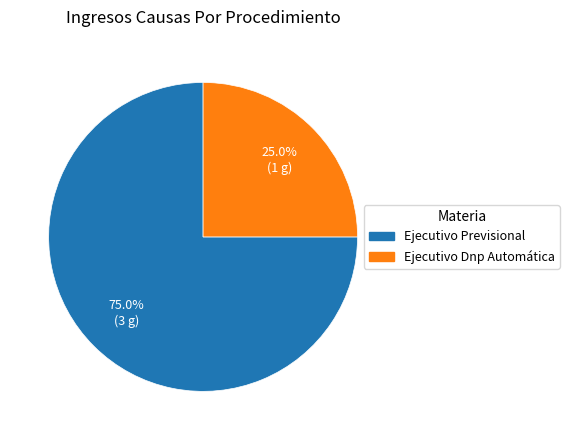

Rank the categories by value from lowest to highest.

Ejecutivo Dnp Automática, Ejecutivo Previsional